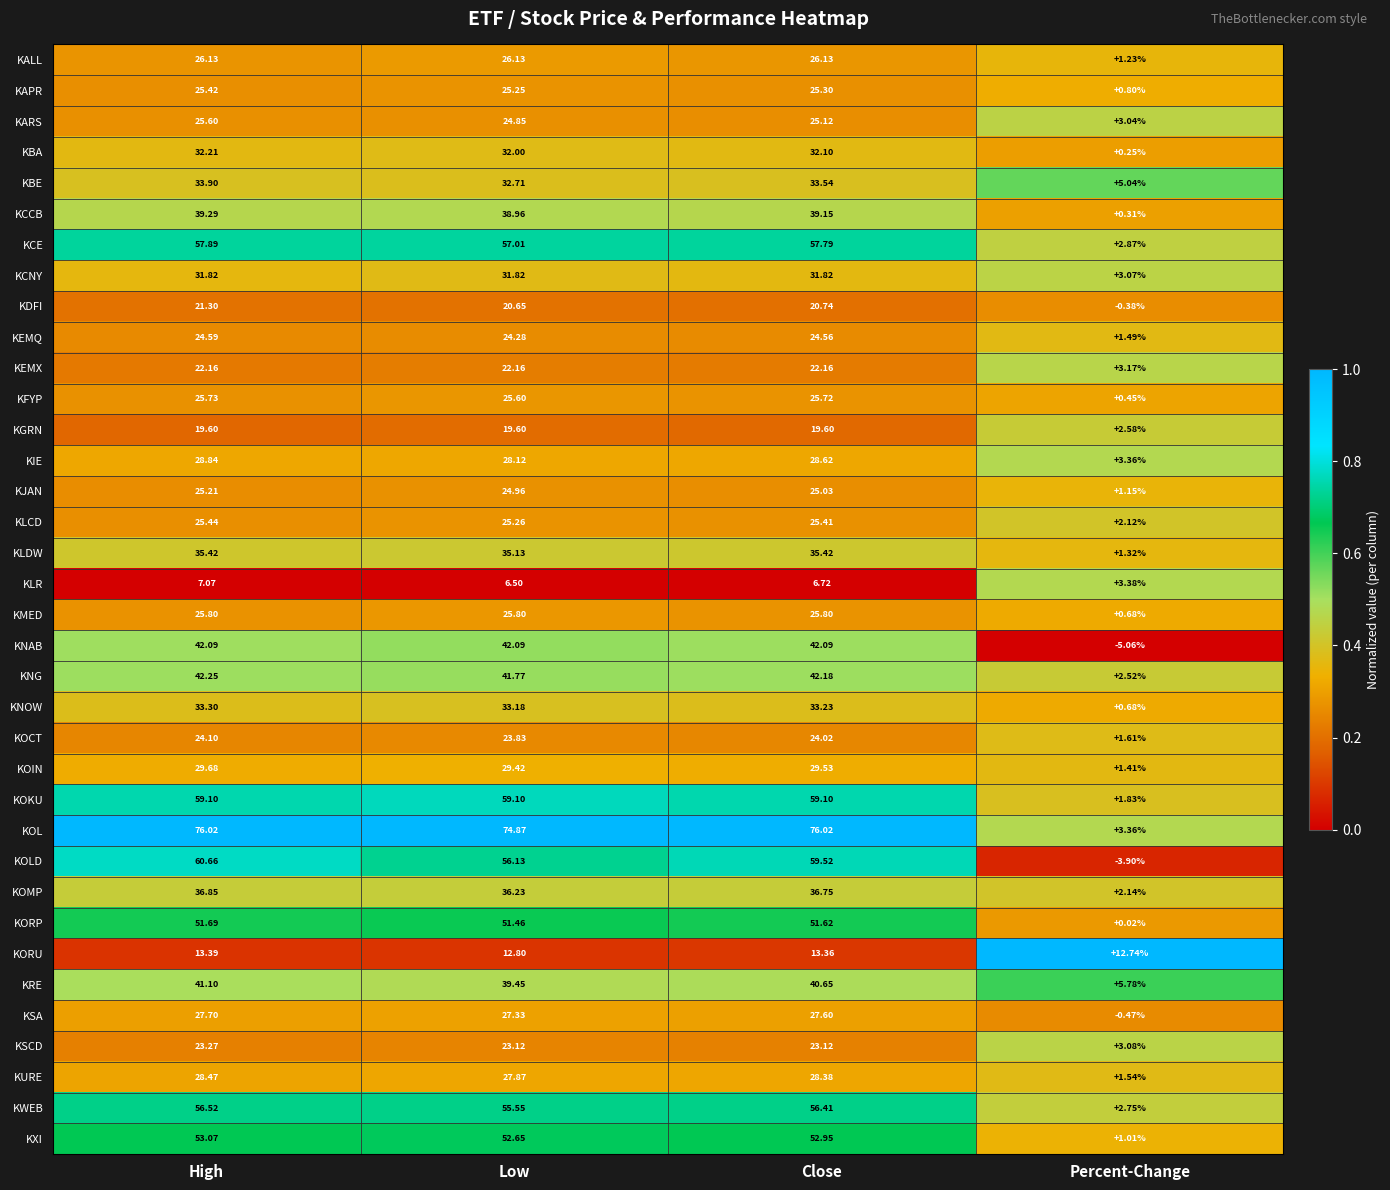

Rank the series by their maximum value, from lowest to highest.

KLR, KORU, KGRN, KDFI, KEMX, KSCD, KOCT, KEMQ, KJAN, KAPR, KLCD, KARS, KFYP, KMED, KALL, KSA, KURE, KIE, KOIN, KCNY, KBA, KNOW, KBE, KLDW, KOMP, KCCB, KRE, KNAB, KNG, KORP, KXI, KWEB, KCE, KOKU, KOLD, KOL